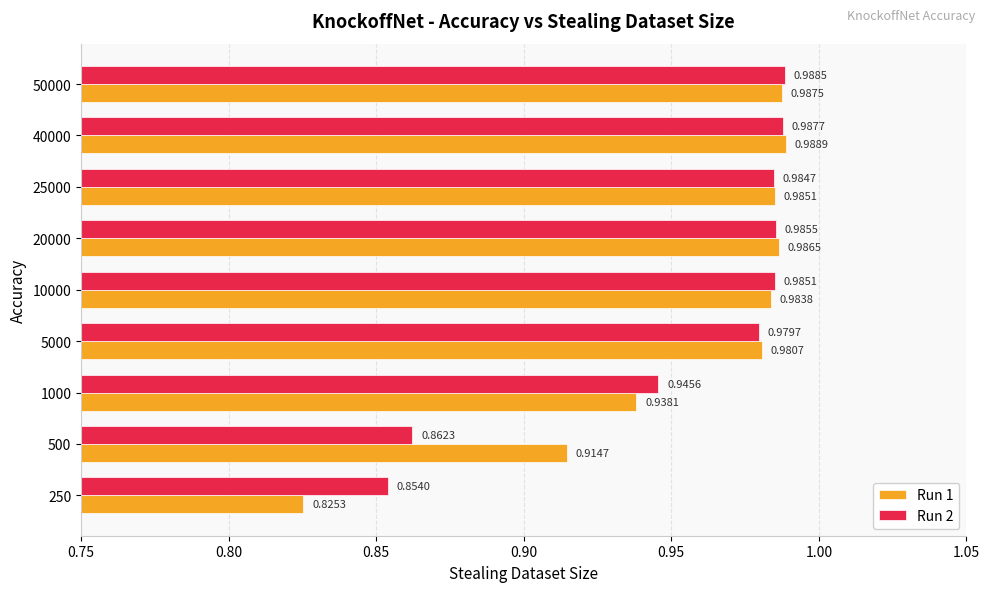

Which series has the widest spread of values?

Run 1